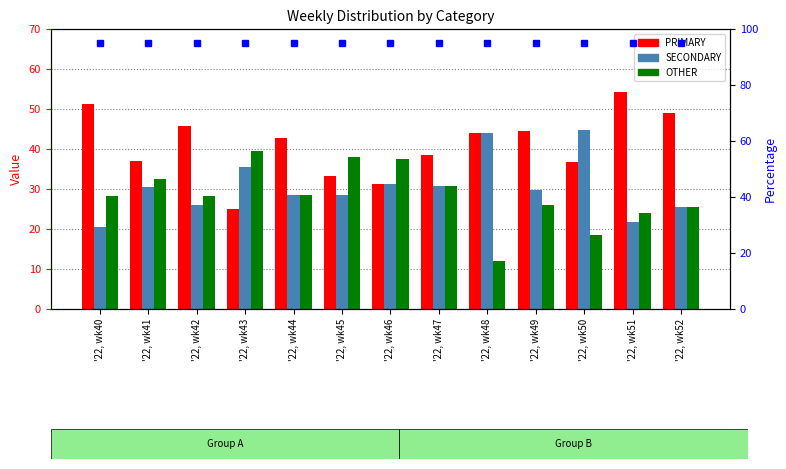

Which series has the widest spread of values?

PRIMARY